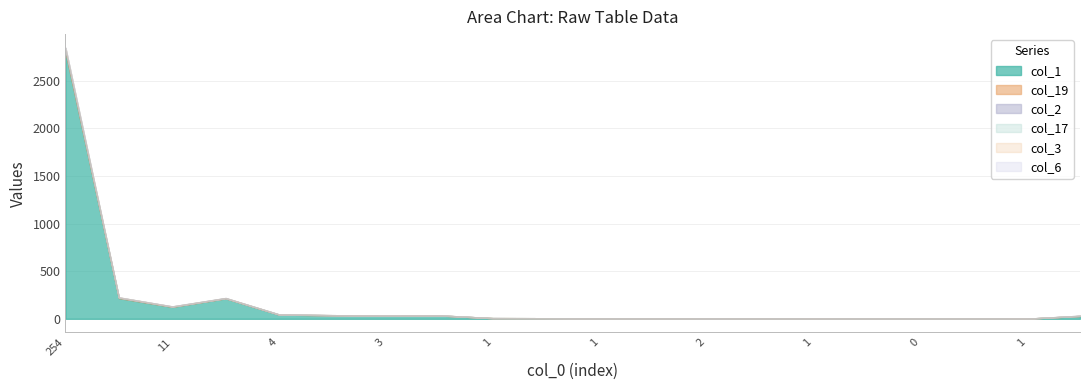

List the labels in order of col_19 value, largest first.

254, 25, 11, 16, 2, 4, 3, 2, 1, 0, 1, 1, 2, 2, 1, 0, 0, 0, 1, 8